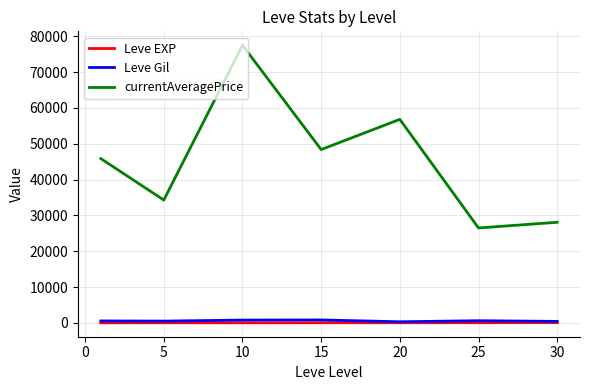

Which series has the largest total across all categories?

currentAveragePrice